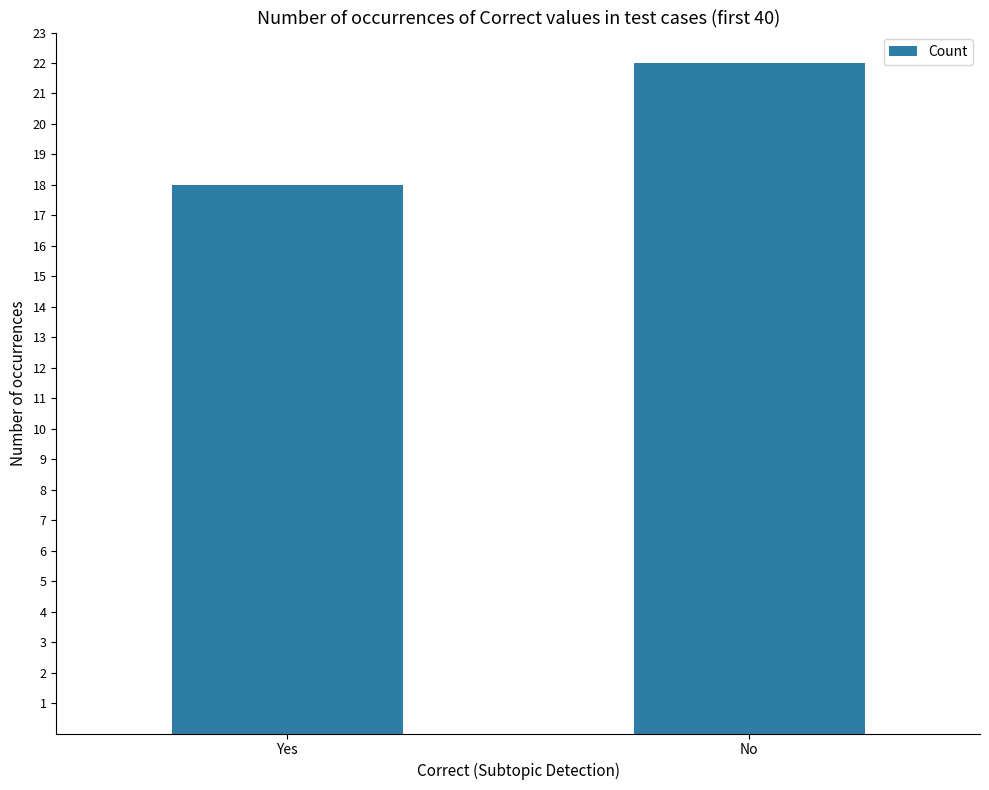

What is the minimum value shown in the chart?

18